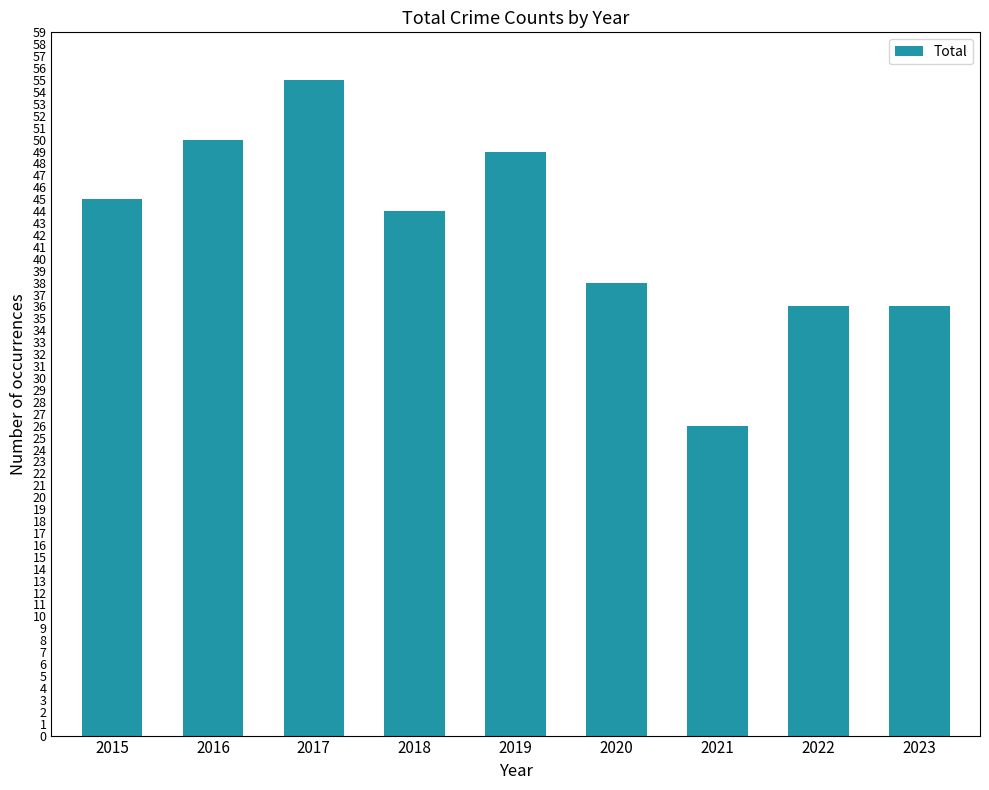

At which label does the data first exceed 44?

2015